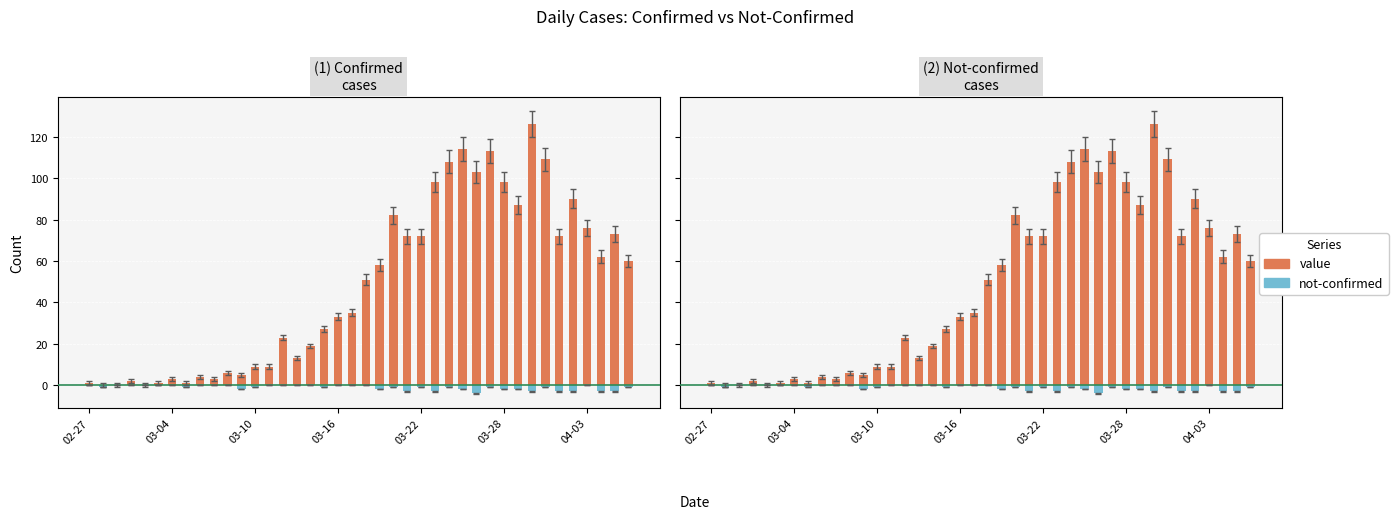

Reading left to right, transcribe all the data shown in this chart.

value: 1	0	0	2	0	1	3	1	4	3	6	5	9	9	23	13	19	27	33	35	51	58	82	72	72	98	108	114	103	113	98	87	126	109	72	90	76	62	73	60
not-confirmed: 0	-1	0	0	0	0	0	-1	0	0	0	-2	-1	0	0	0	0	-1	0	0	0	-2	-1	-3	-1	-3	-1	-2	-4	-1	-2	-2	-3	-1	-3	-3	0	-3	-3	-1